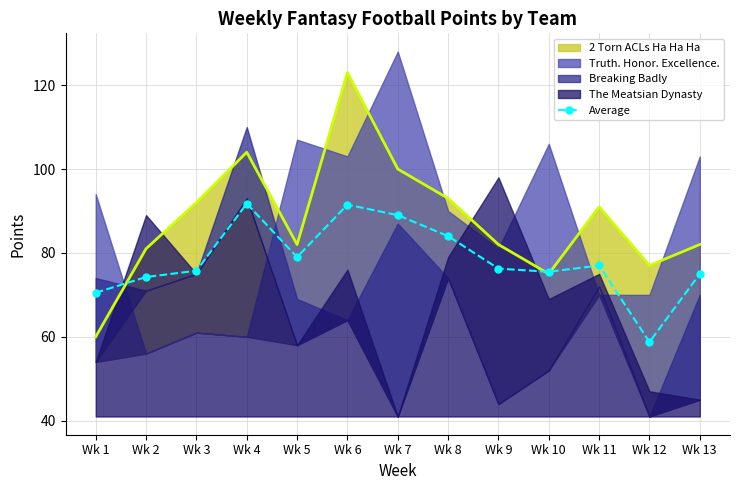

At which label does the data first exceed 76?

Wk 4